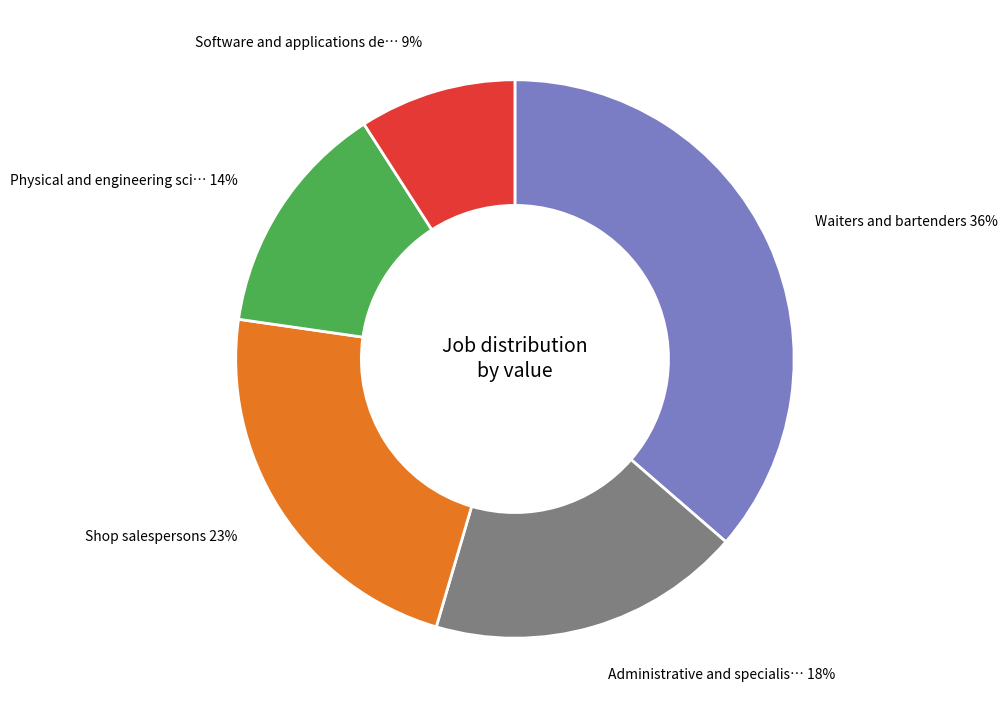

To the nearest percent, what is the difference between the largest and smallest slice percentages?

27%